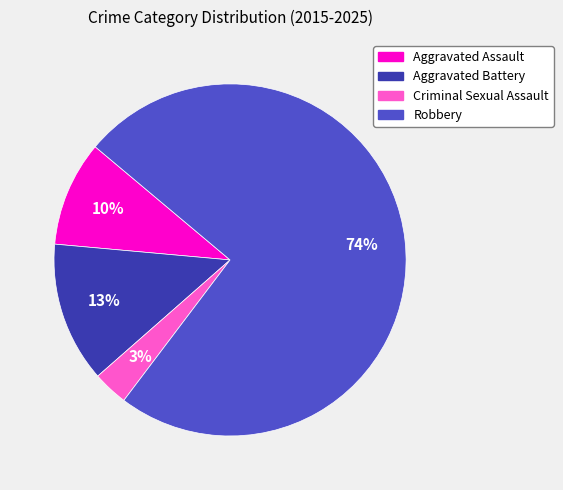

To the nearest percent, what is the difference between the largest and smallest slice percentages?

71%